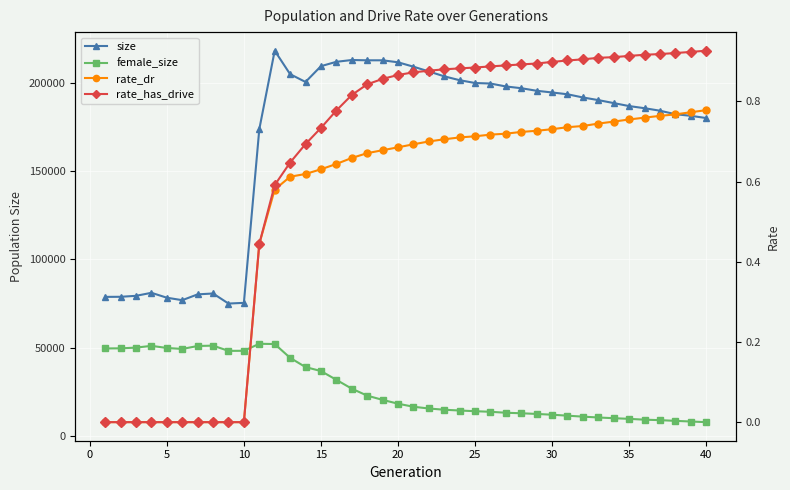

What is the difference between the maximum and minimum values in the size series?

143311.0